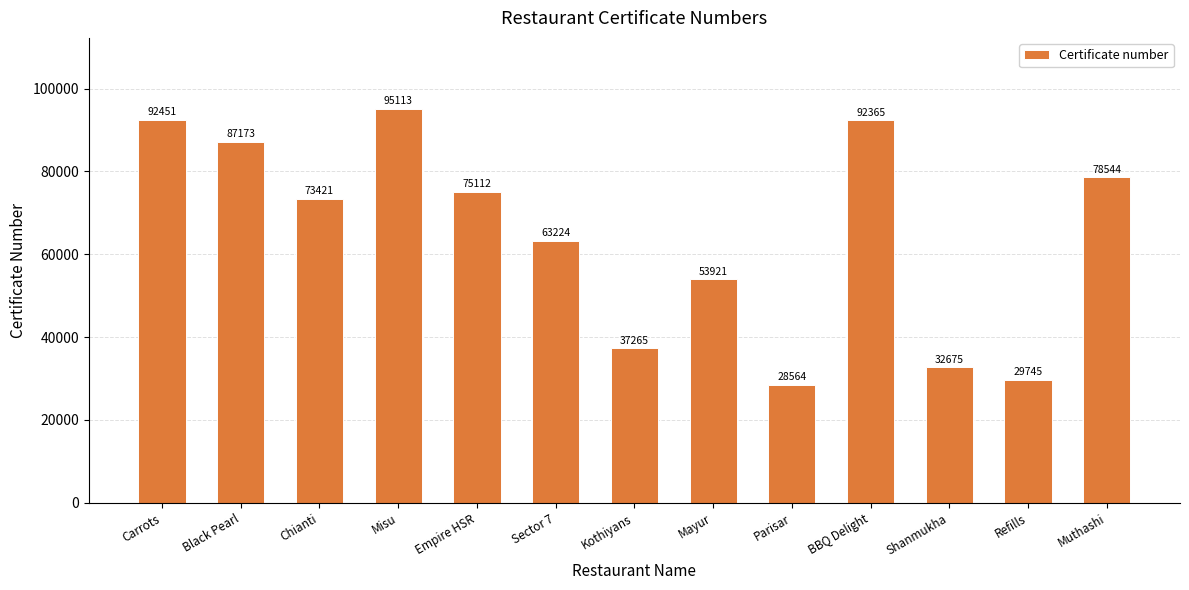

What is the sum of the values at Misu and Chianti?

168534